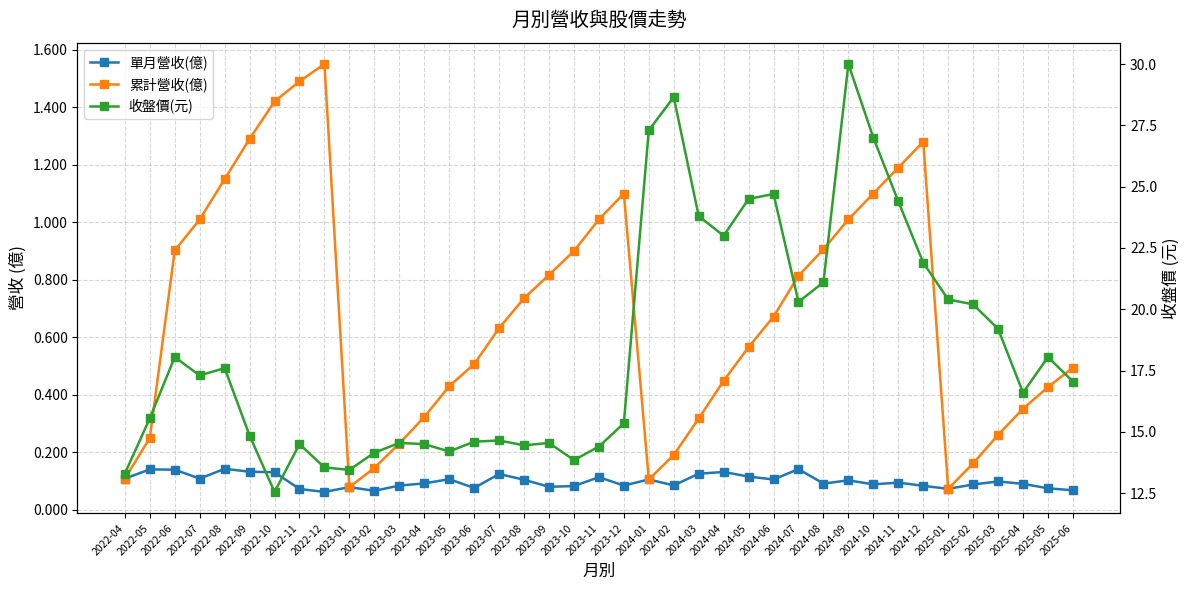

What is the maximum value for 累計營收(億)?

1.6